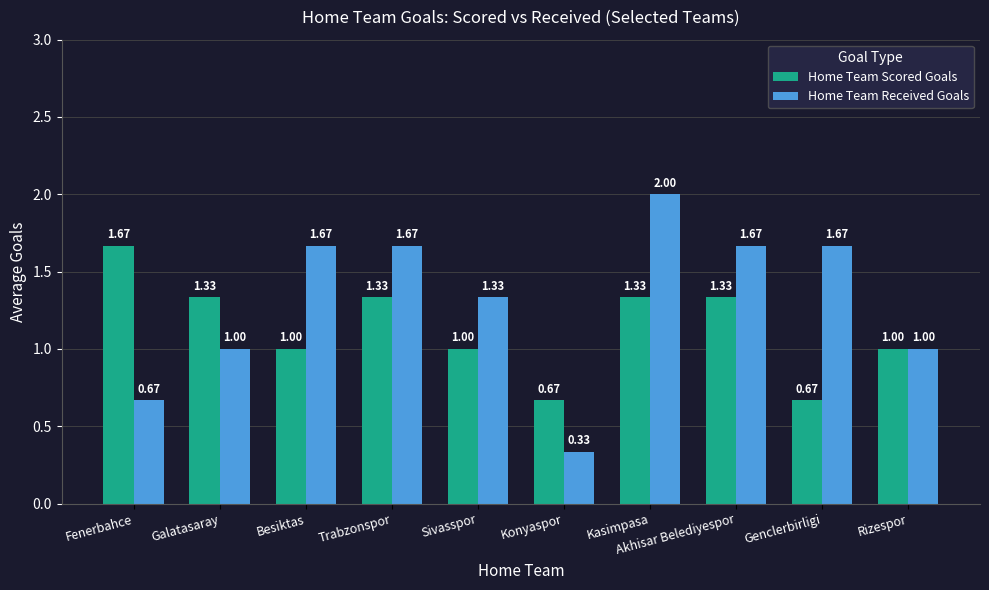

At which category is the sum across all series the highest?

Kasimpasa